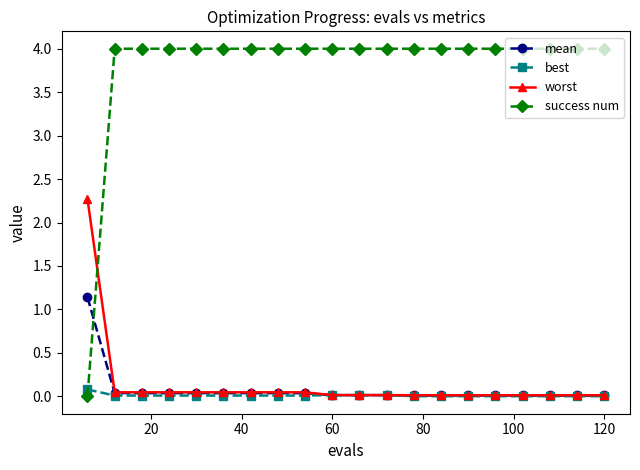

Is this an area chart (filled region under the line)?

No